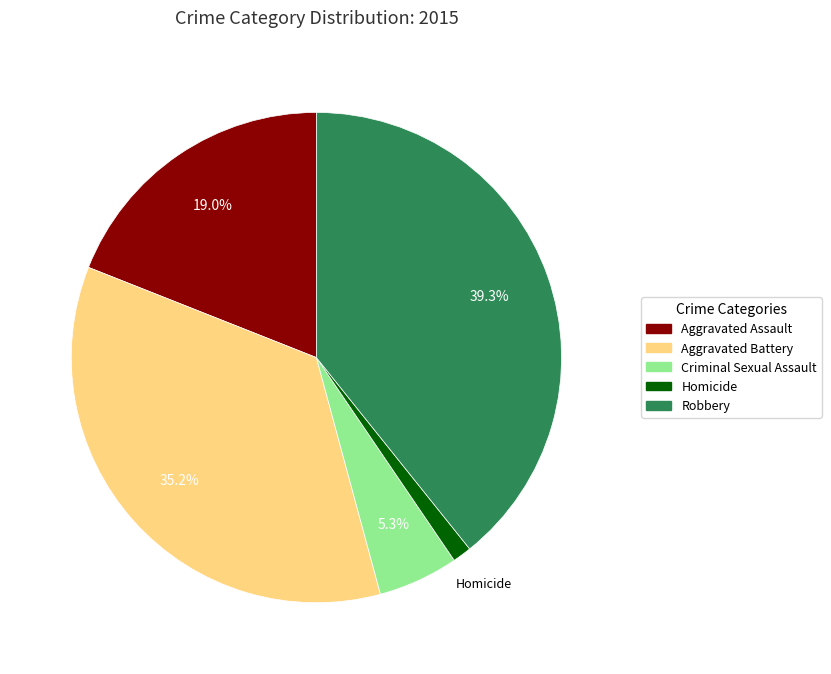

Which has a higher value, Homicide or Aggravated Assault?

Aggravated Assault